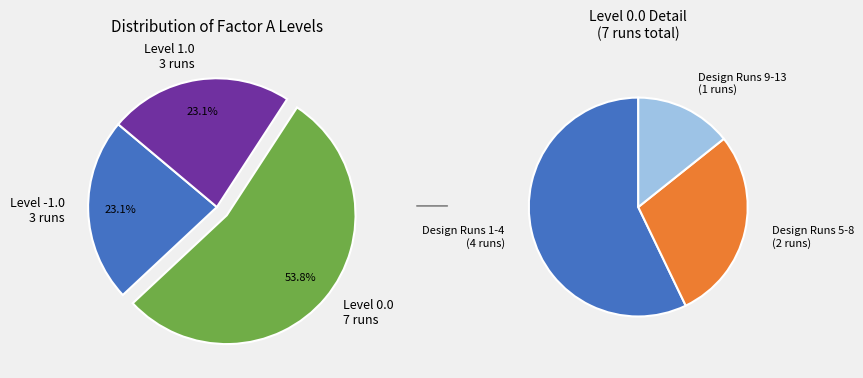

Between 1.0 and -1.0, which is larger?

1.0